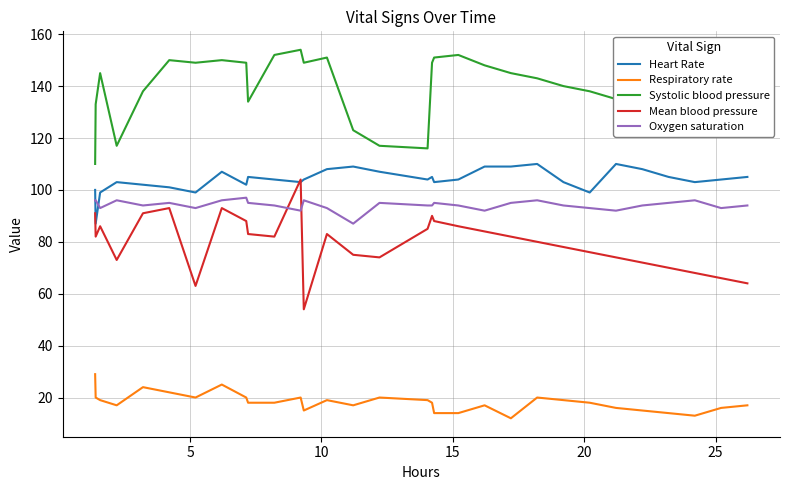

True or false: Respiratory rate has more than 2 points higher than both neighbors.

True